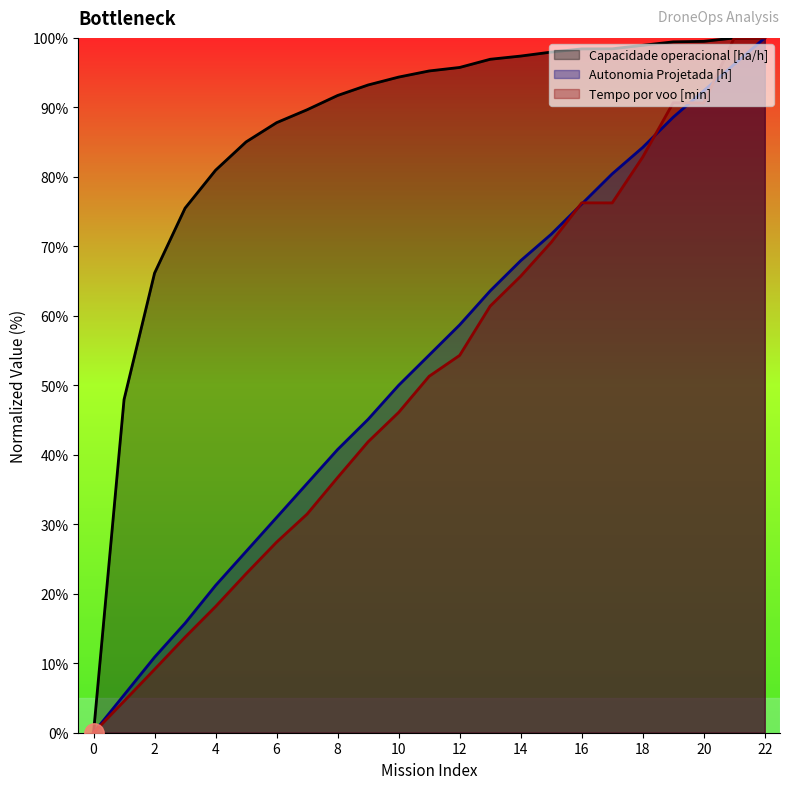

What is the approximate value of Autonomia Projetada [h] at 20?

92.4